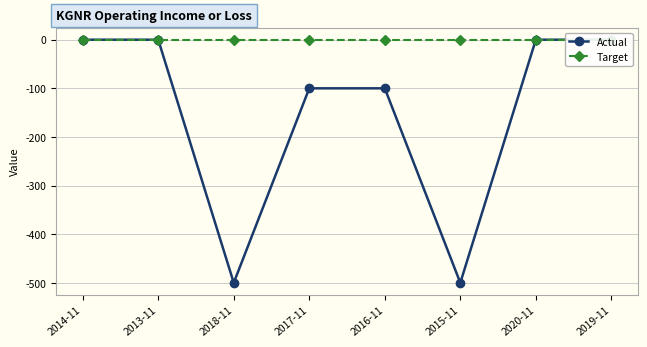

True or false: Target and Actual intersect in this chart.

False